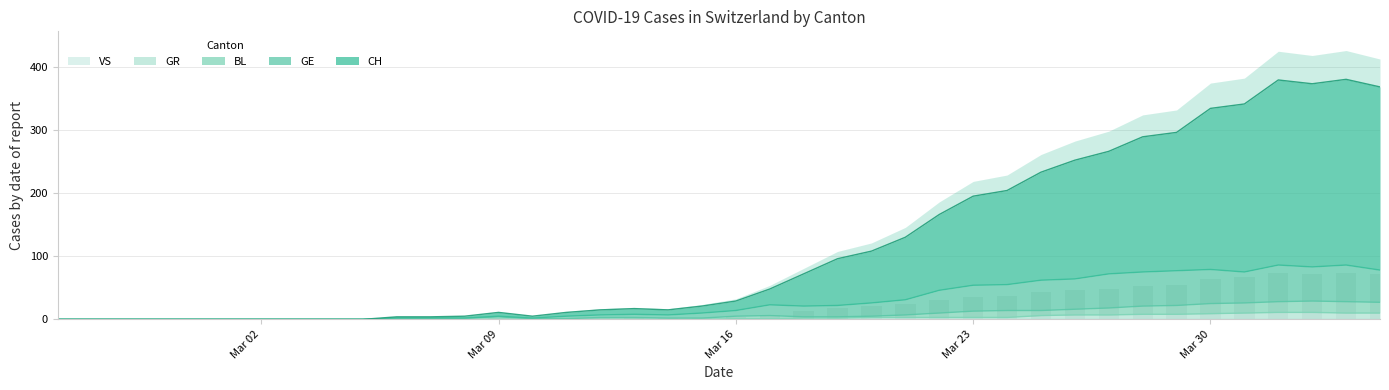

What is the average value of the GE series?

29.5